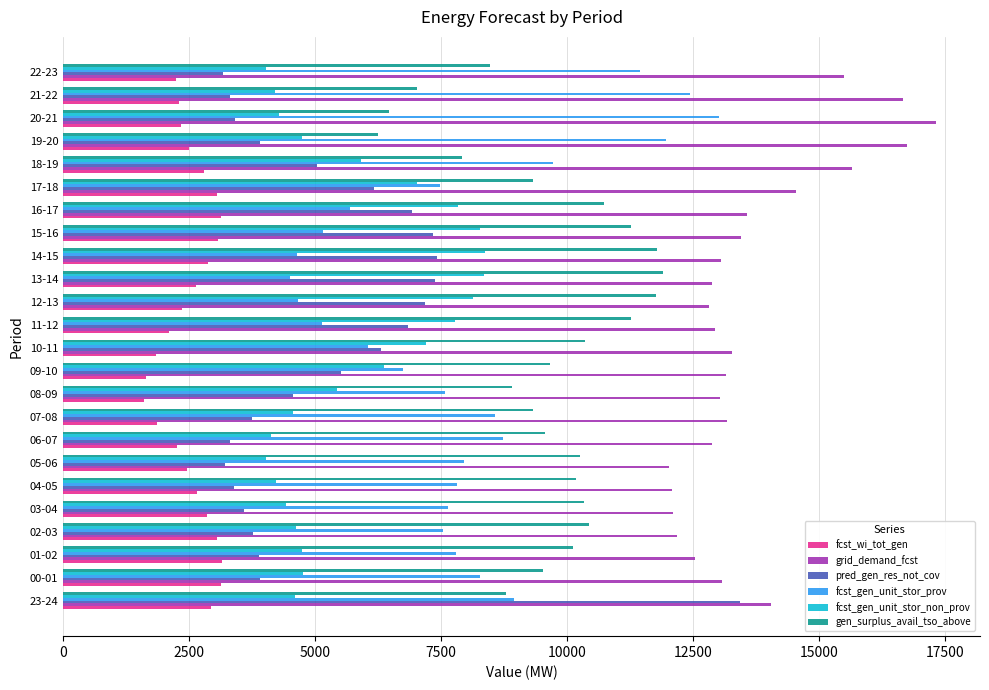

How many values in the grid_demand_fcst series are below 13157?

12